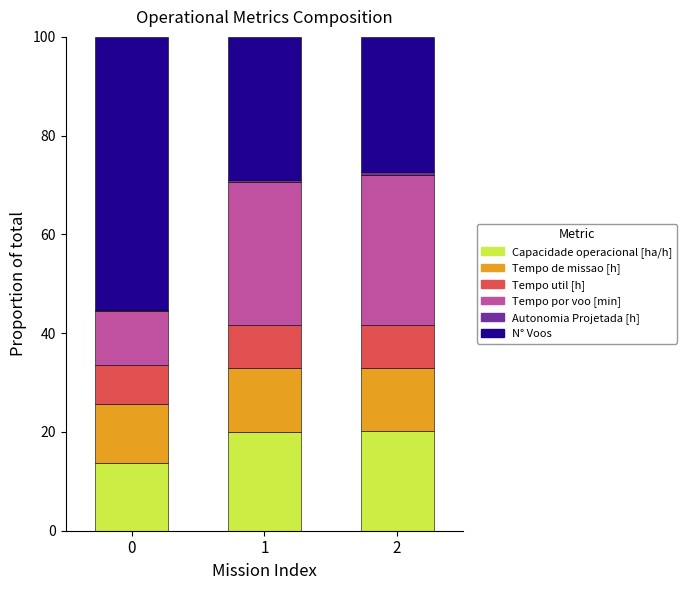

Is it true that Capacidade operacional [ha/h] equals 8.2 at 2?

False